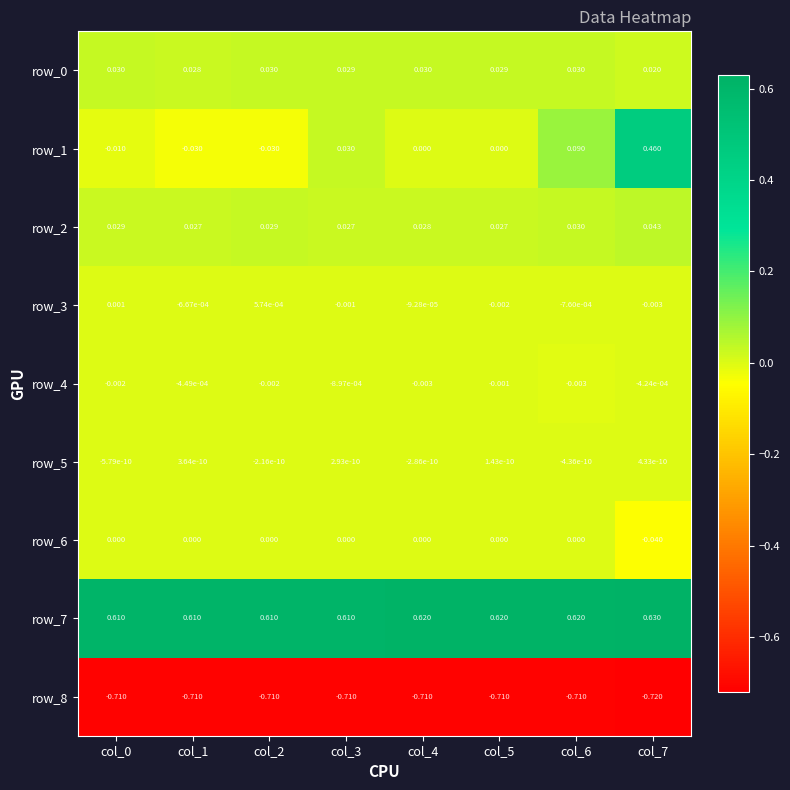

Count the number of categories in the chart.

8